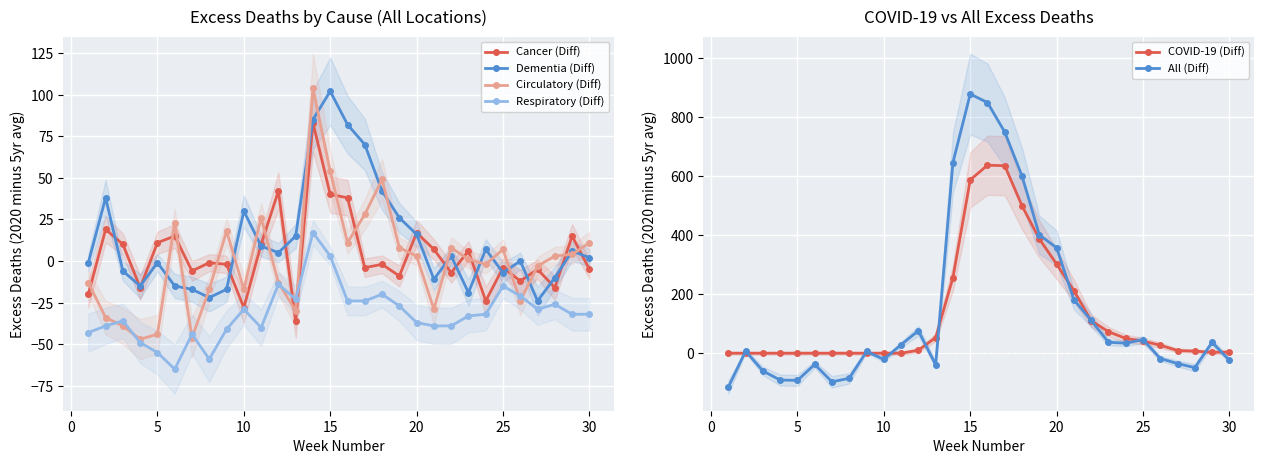

What are all the series names shown in the legend?

Cancer (Diff), Dementia (Diff), Circulatory (Diff), Respiratory (Diff), COVID-19 (Diff), All (Diff)